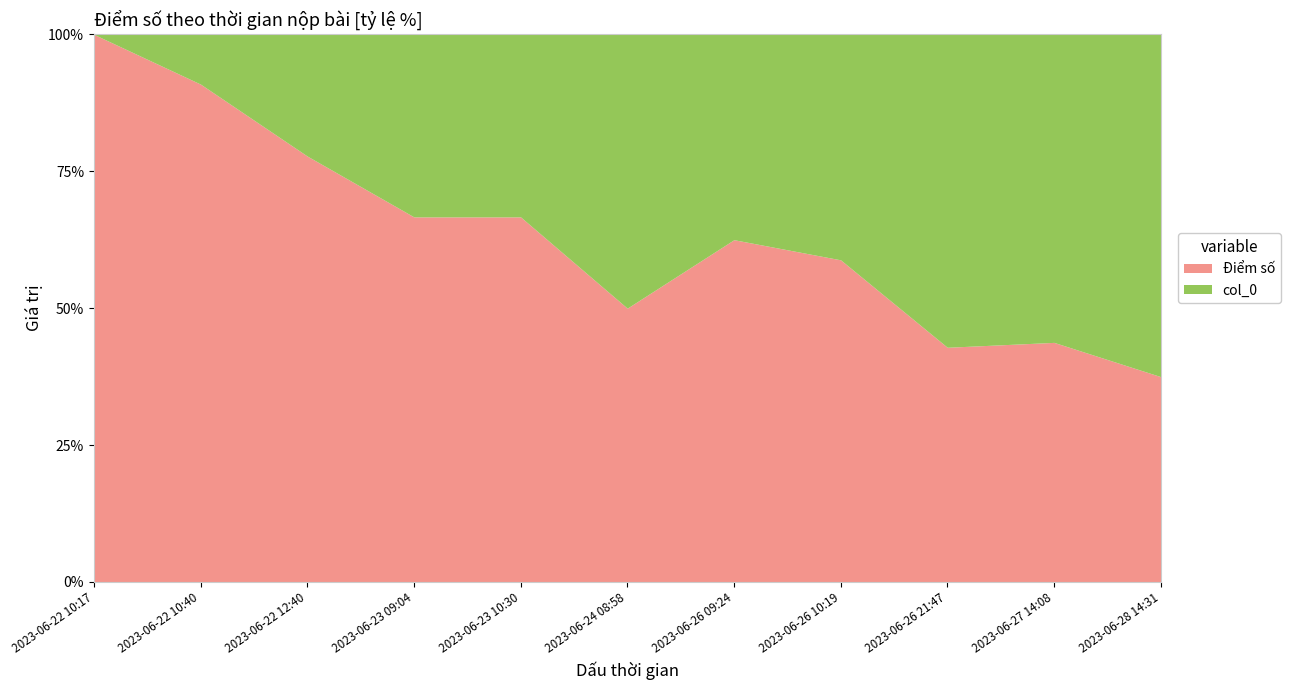

At 2023-06-22 10:17, list the series in order from smallest to largest.

col_0, Điểm số